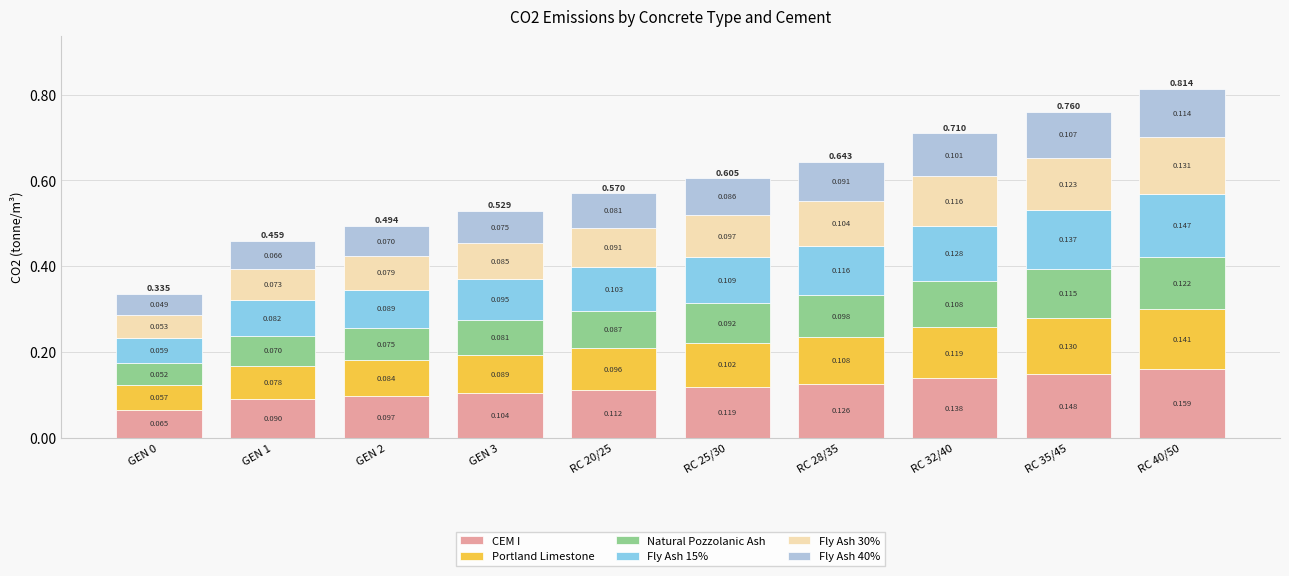

The Fly Ash 40% series shows 0.2 at RC 35/45. True or false?

False